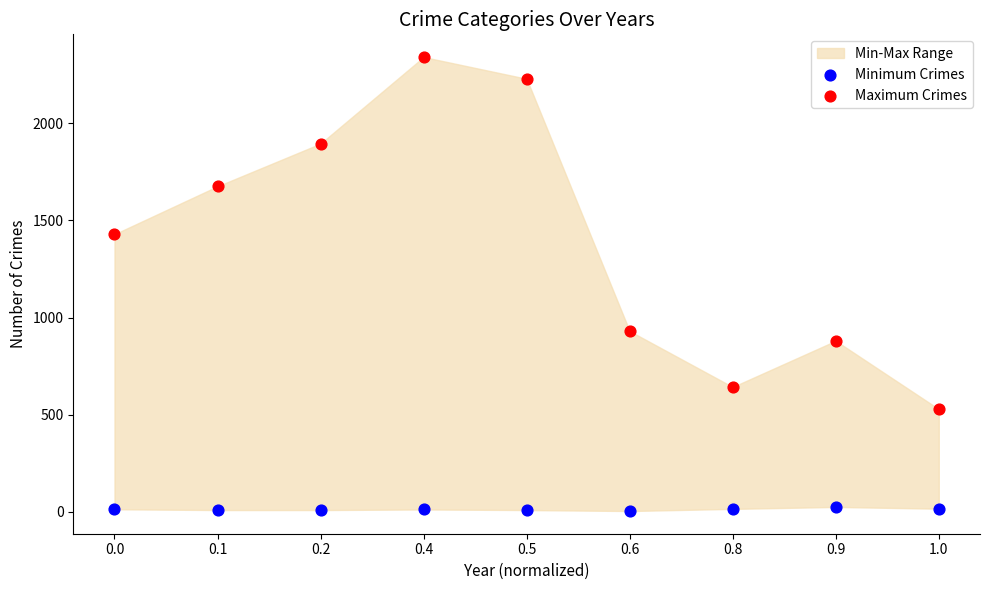

Which series has the widest spread of Y values?

Maximum Crimes